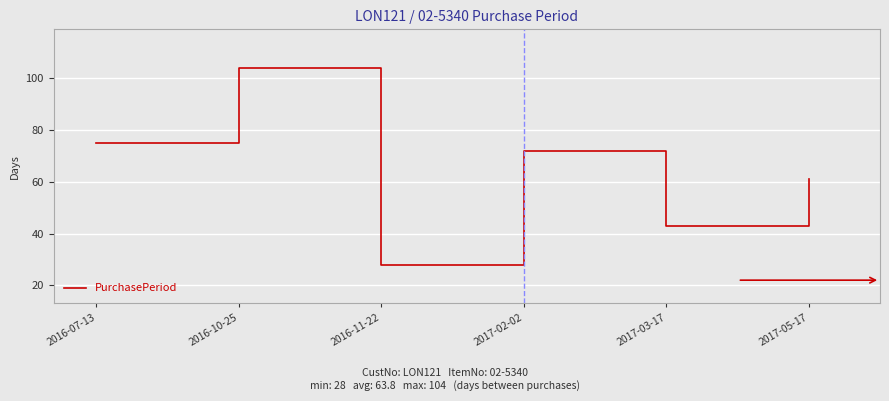

Reading right to left, list all the values displayed in this chart.

61	43	72	28	104	75